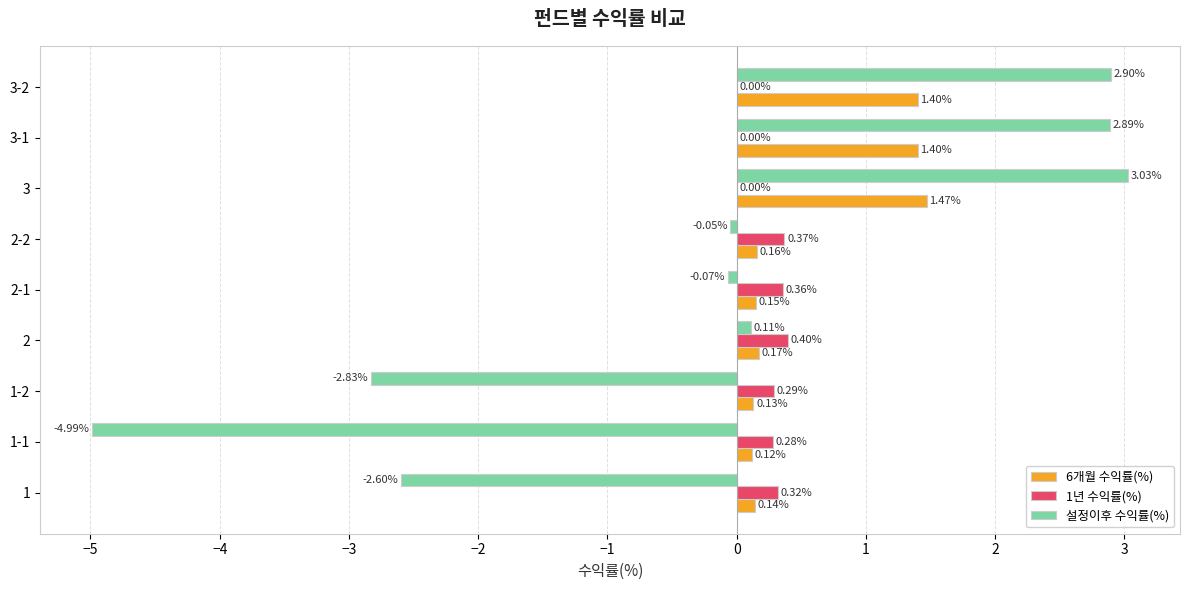

At which category is the sum across all series the highest?

3